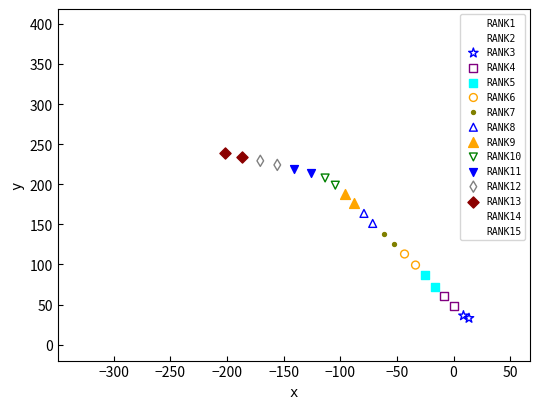

What are all the series names shown in the legend?

RANK1, RANK2, RANK3, RANK4, RANK5, RANK6, RANK7, RANK8, RANK9, RANK10, RANK11, RANK12, RANK13, RANK14, RANK15